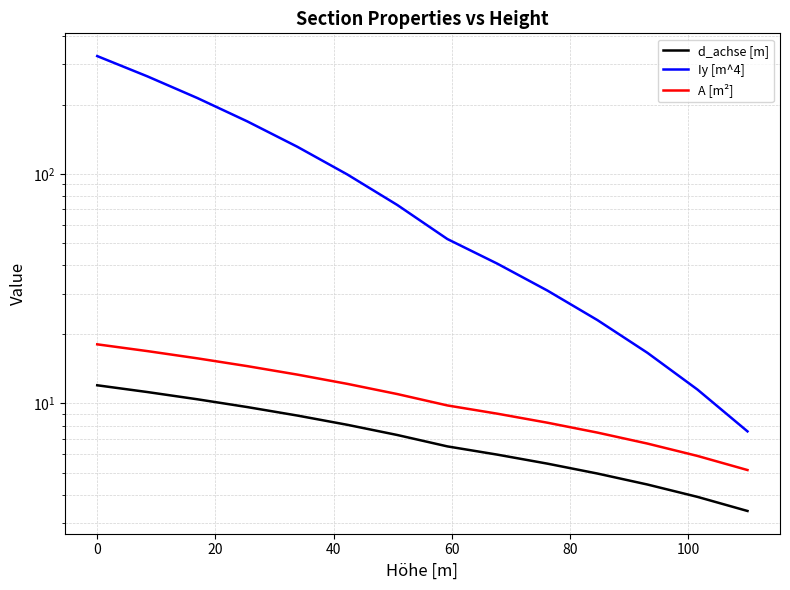

Which series has the largest total across all categories?

Iy [m^4]